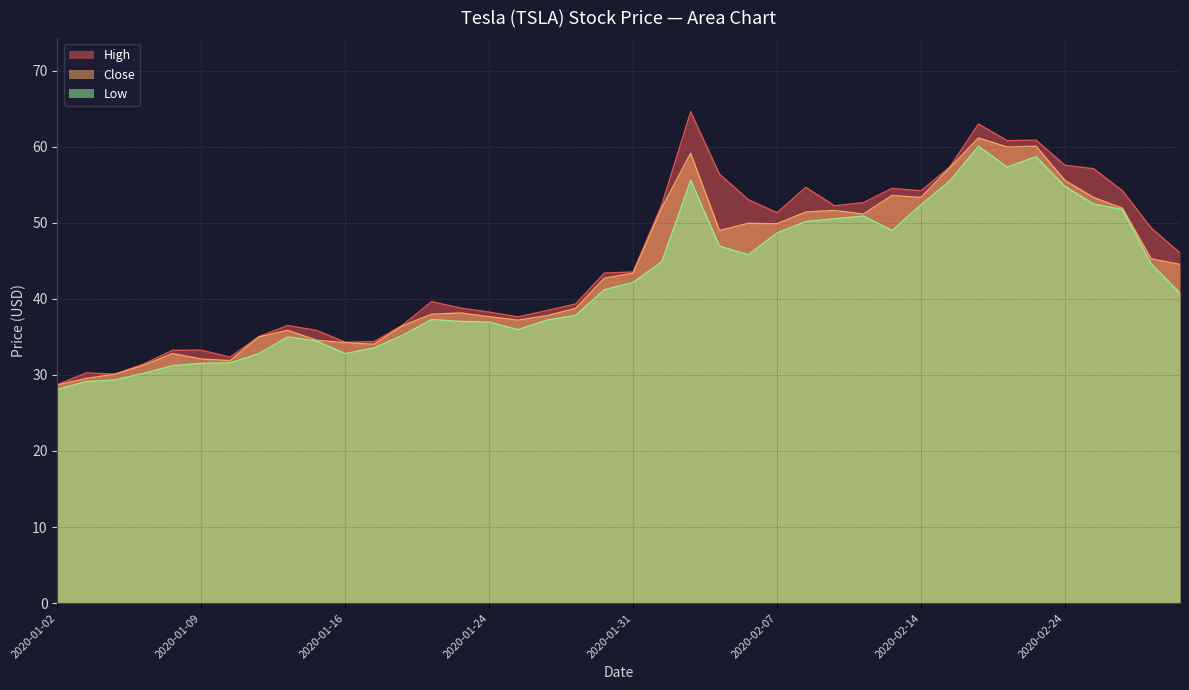

What is the difference between the Low values at 2020-01-30 and 2020-02-27?

3.4